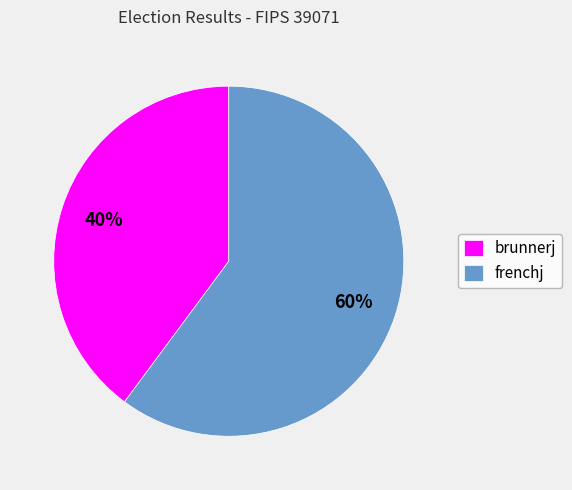

Between brunnerj and frenchj, which is larger?

frenchj